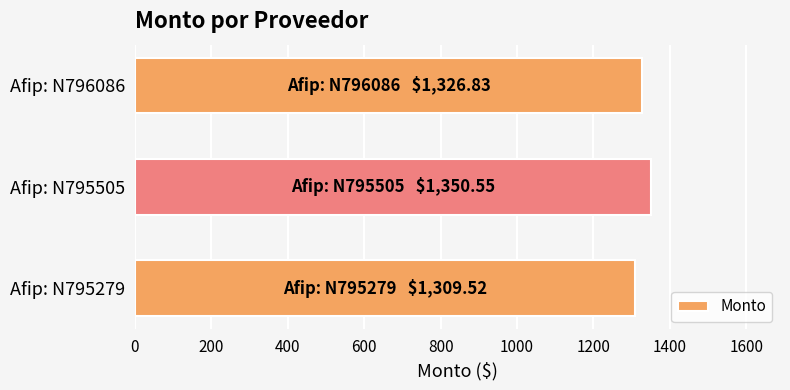

What is the smallest value displayed?

1309.5